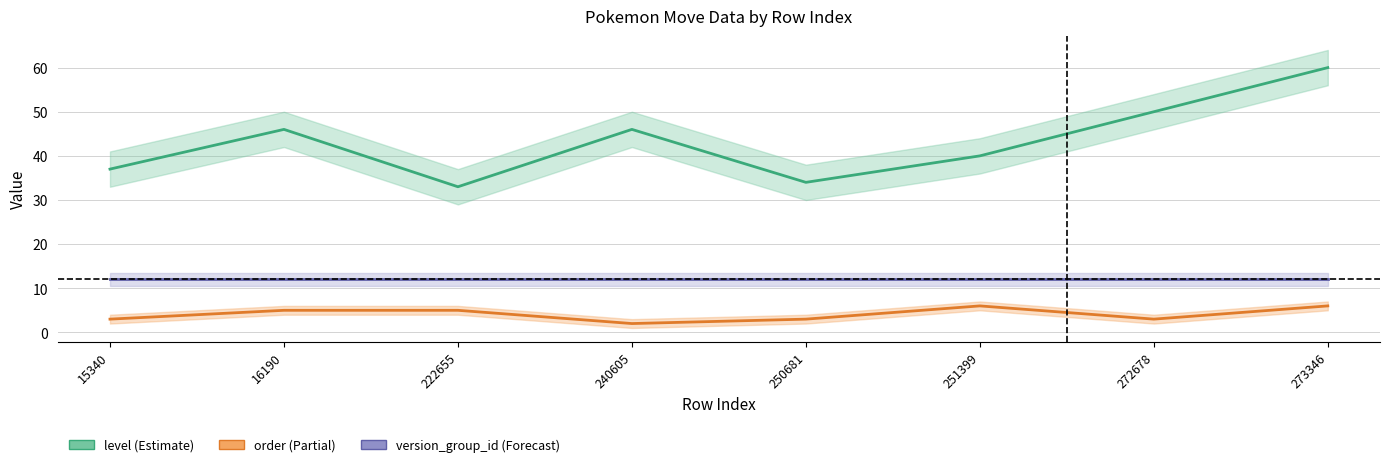

True or false: level and version_group_id intersect in this chart.

False